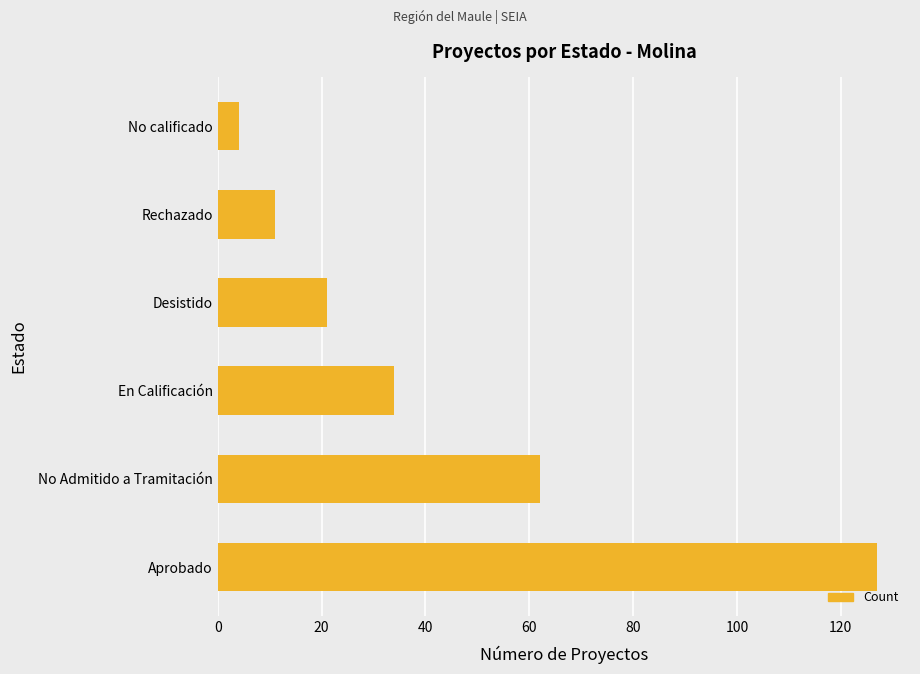

What is the maximum value shown in the chart?

127